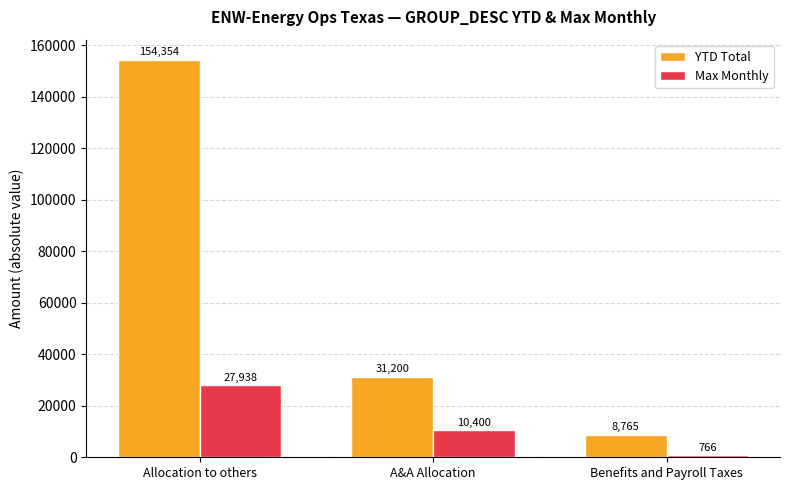

Which category has the highest value across all series?

Allocation to others